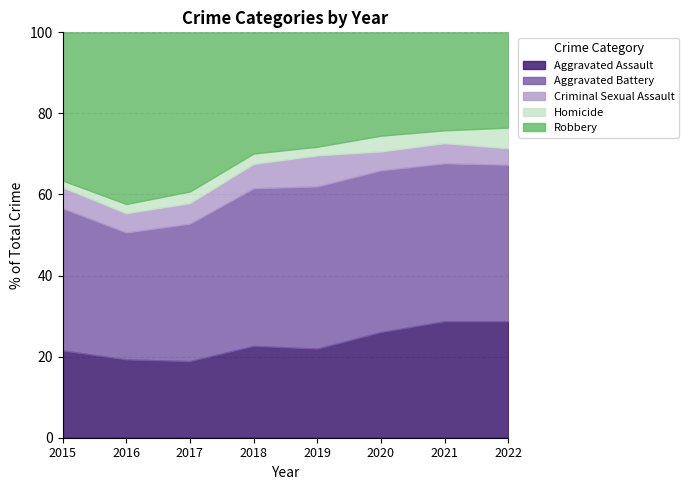

Between 2015 and 2016, which series saw the biggest shift?

Robbery